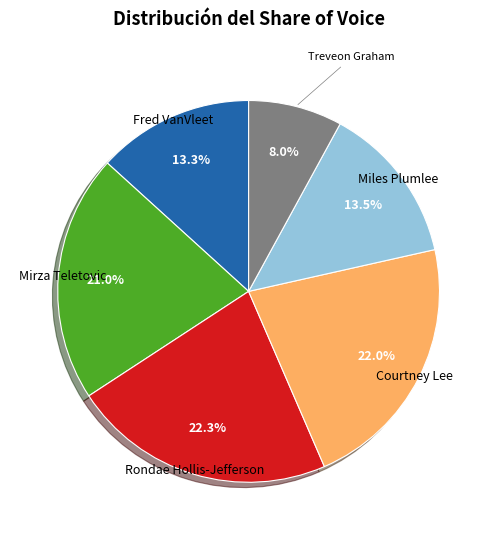

Count the number of slices in the pie.

6